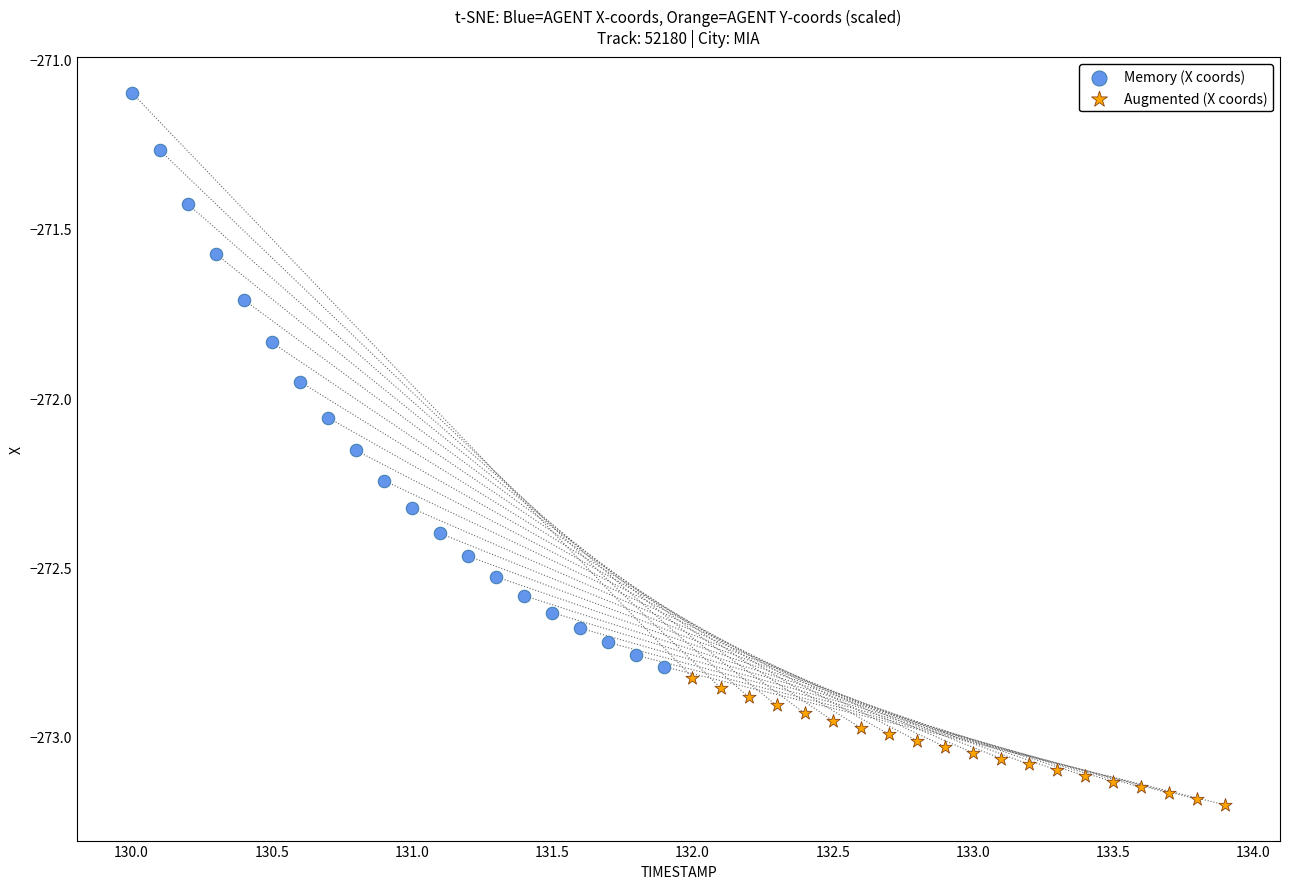

Which series has the largest Y range (max minus min)?

Memory (X coords)